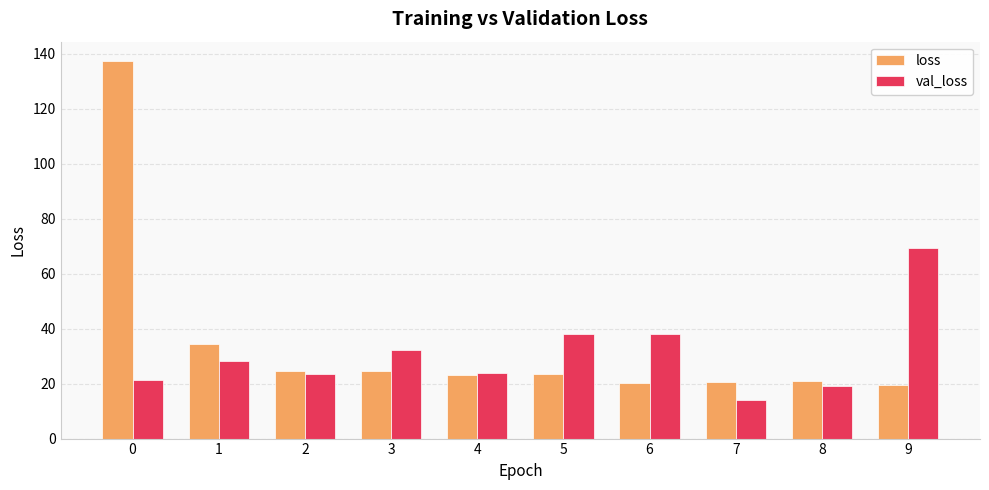

How many data points in val_loss are less than 28?

5